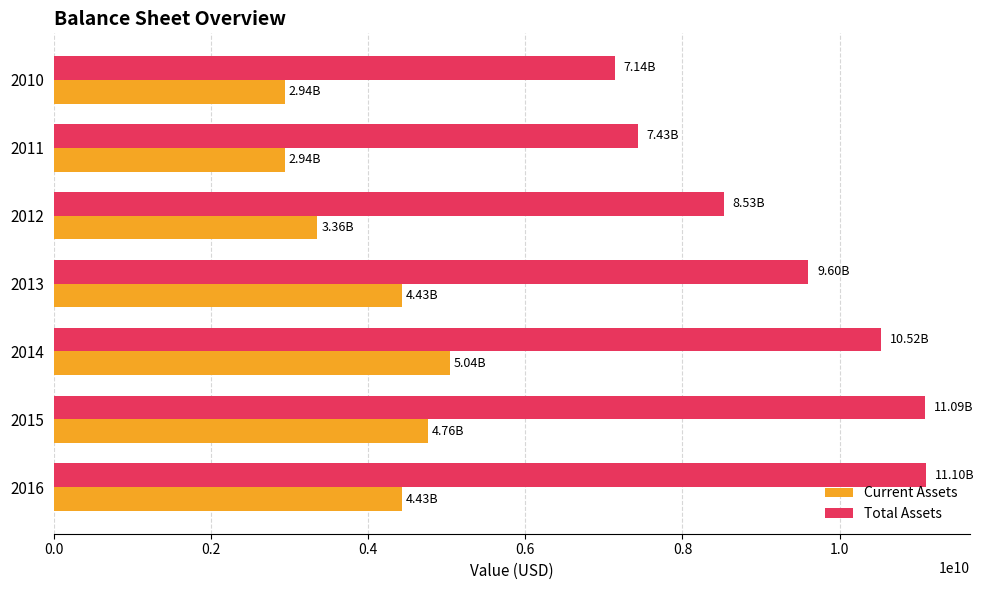

Between 2012 and 2010, which series saw the biggest shift?

Total Assets